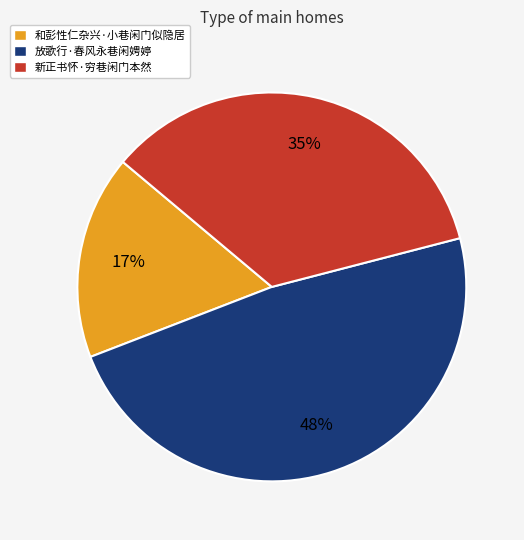

To the nearest percent, what portion does 放歌行·春风永巷闲娉婷 represent?

48%